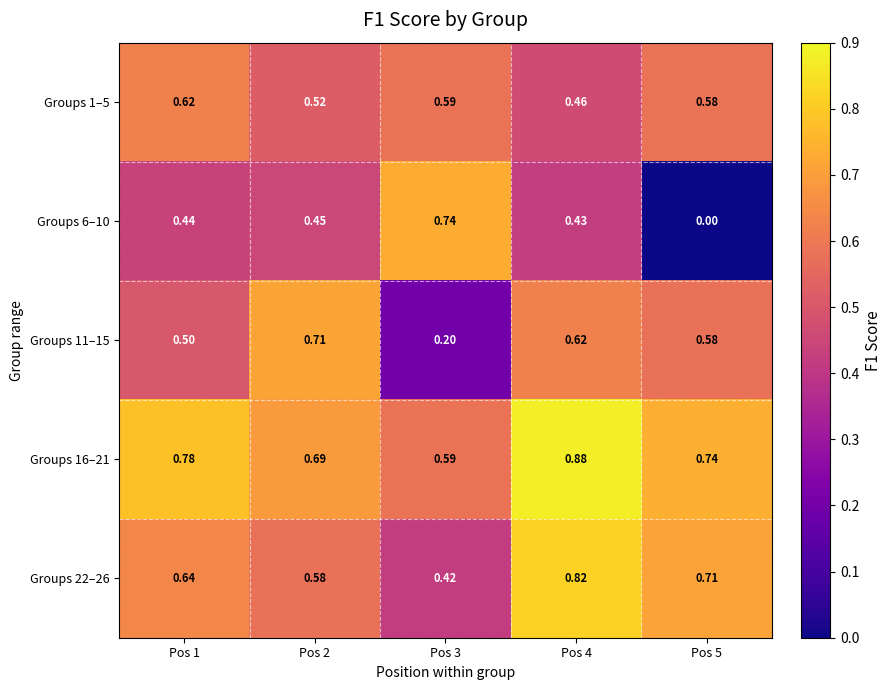

Is the value of Groups 11–15 at Pos 2 greater than the value of Groups 16–21 at Pos 3?

Yes